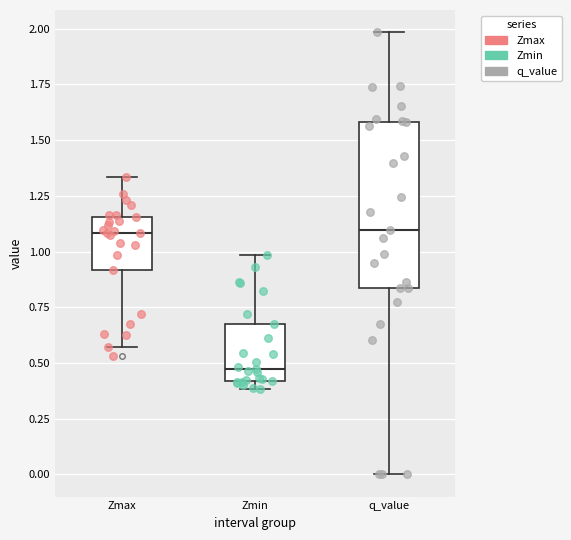

Which box's median line is the lowest?

Zmin